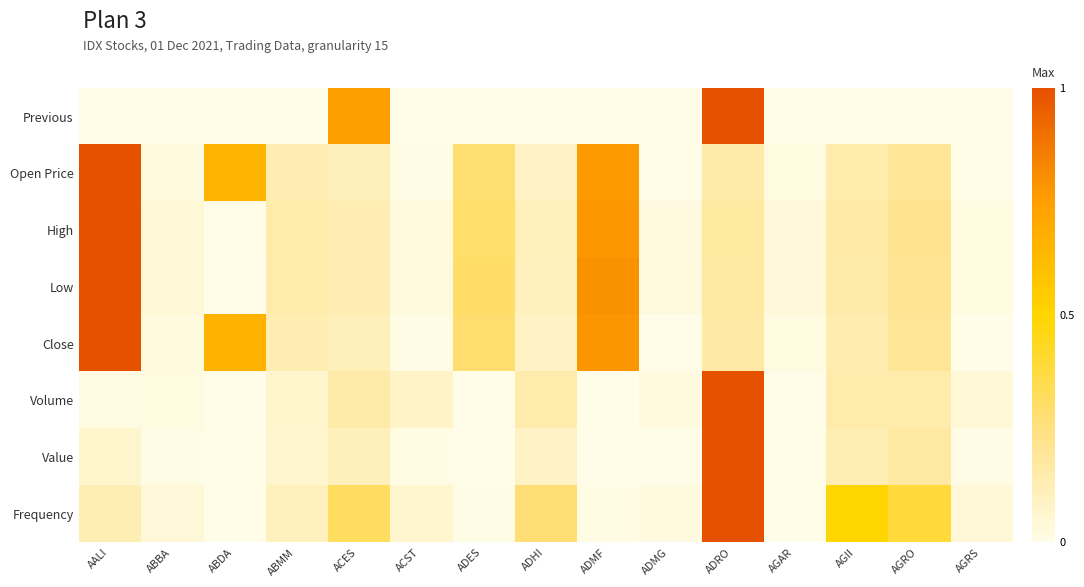

How many data points does each series have?

15